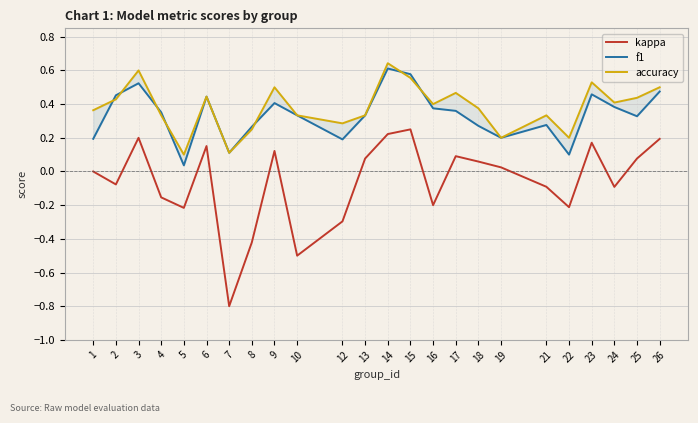

At which label does f1 reach its peak?

14